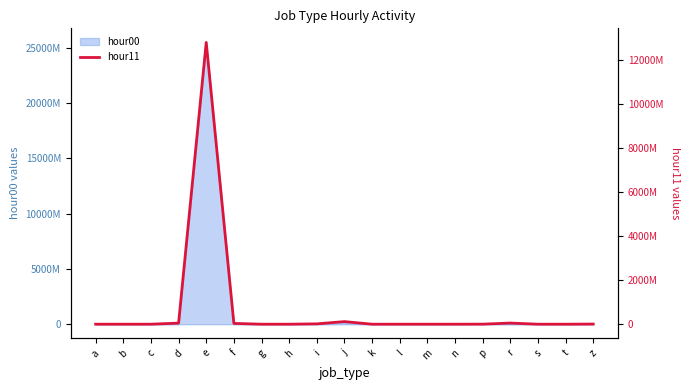

How many interior local valleys (lower than both neighbors) does the data have?

4